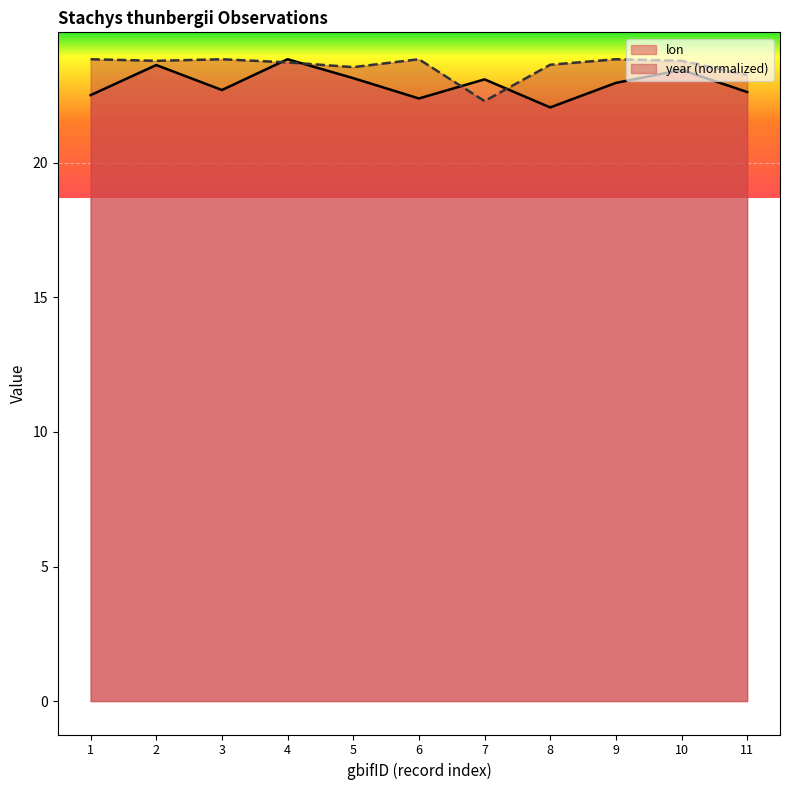

What is the minimum value for year?

22.3